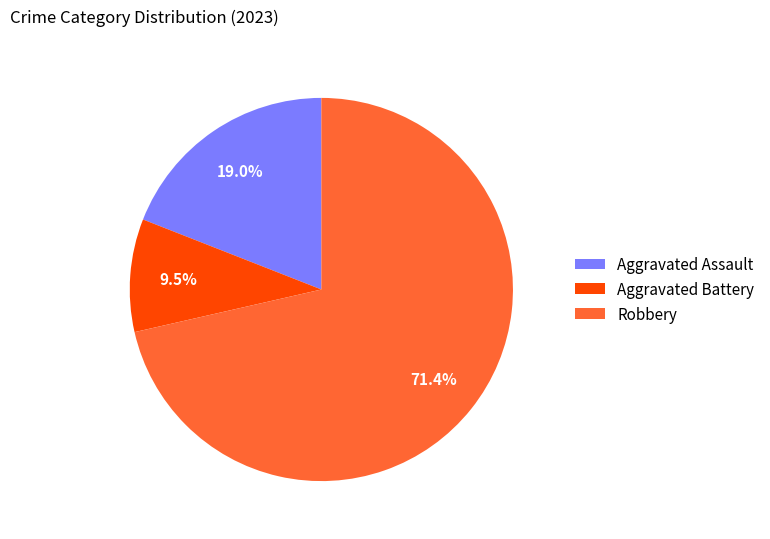

How many segments does this pie chart have?

3